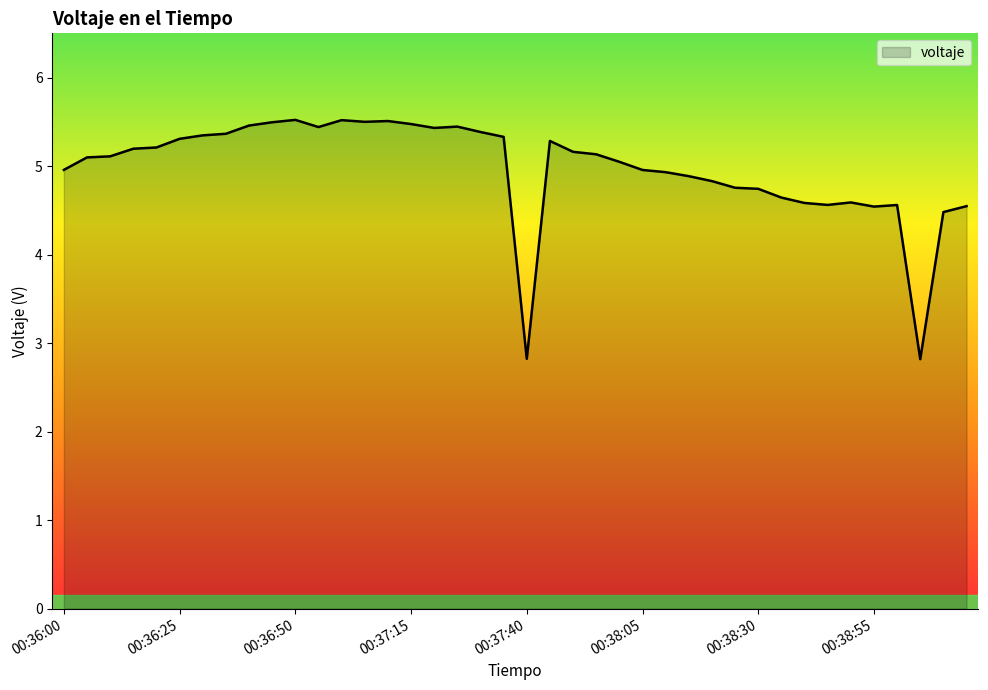

What is the difference between the maximum and minimum values?

2.7